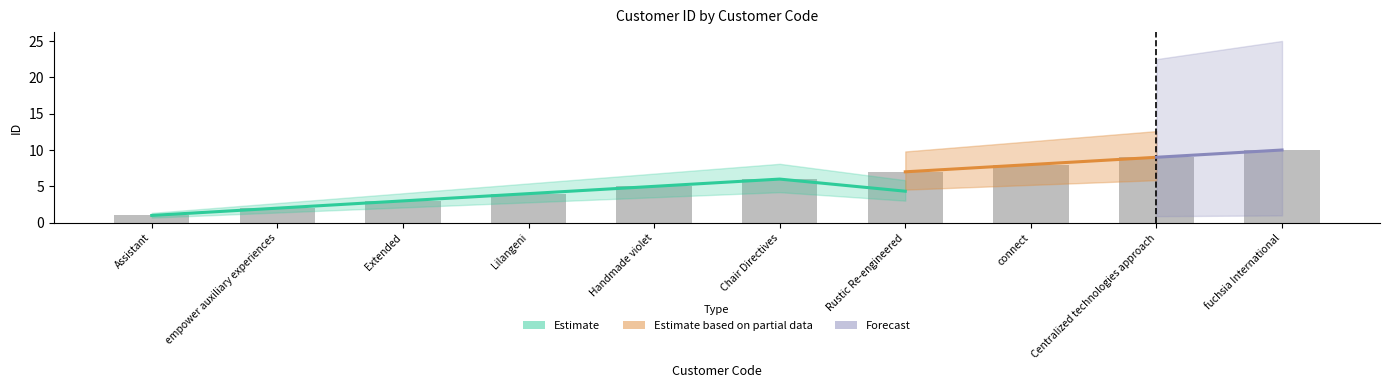

The value at Lilangeni is 4. True or false?

True